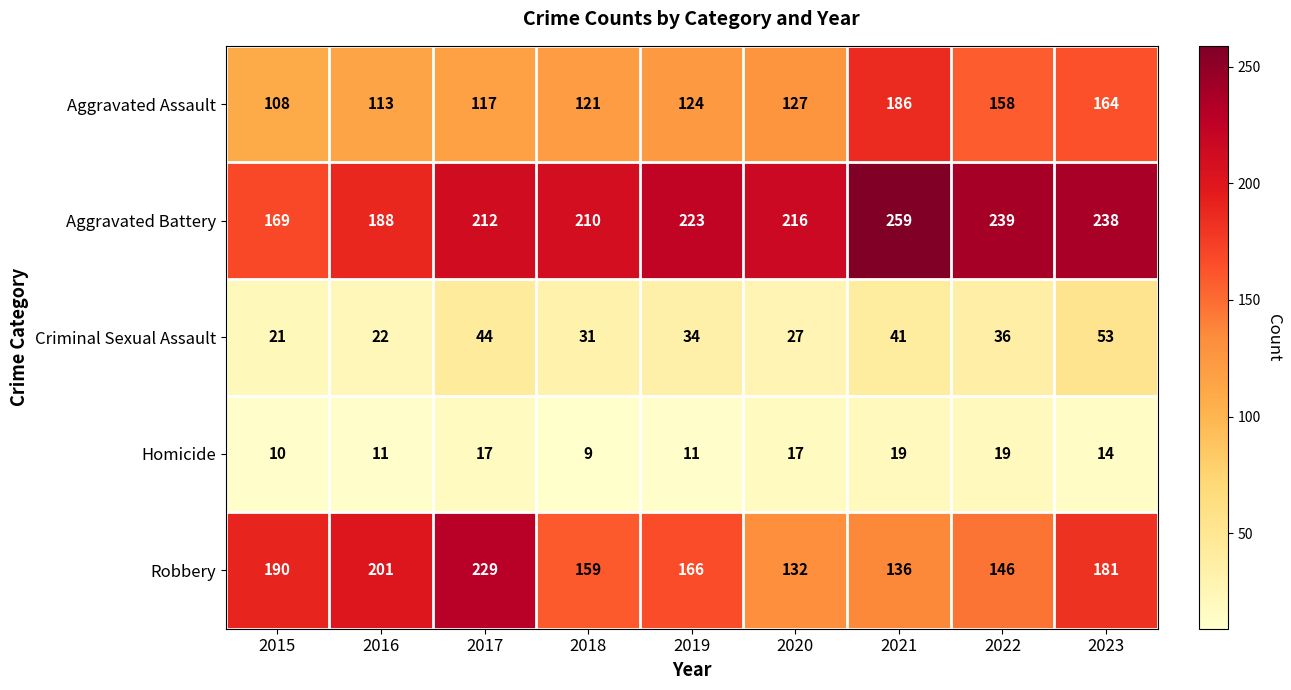

Which category has the lowest value across all series?

2018